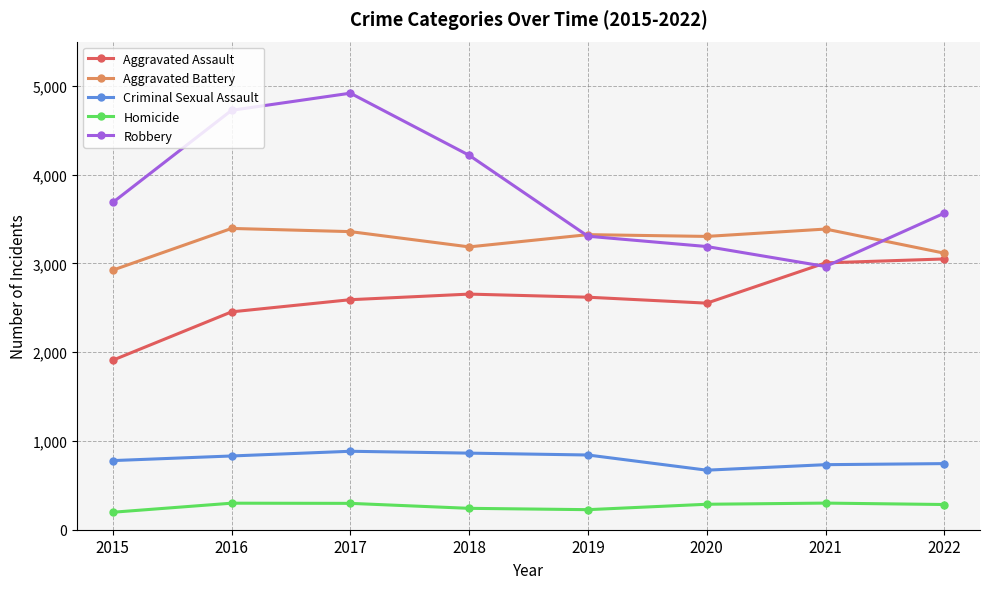

Which series has the largest range (max minus min)?

Robbery